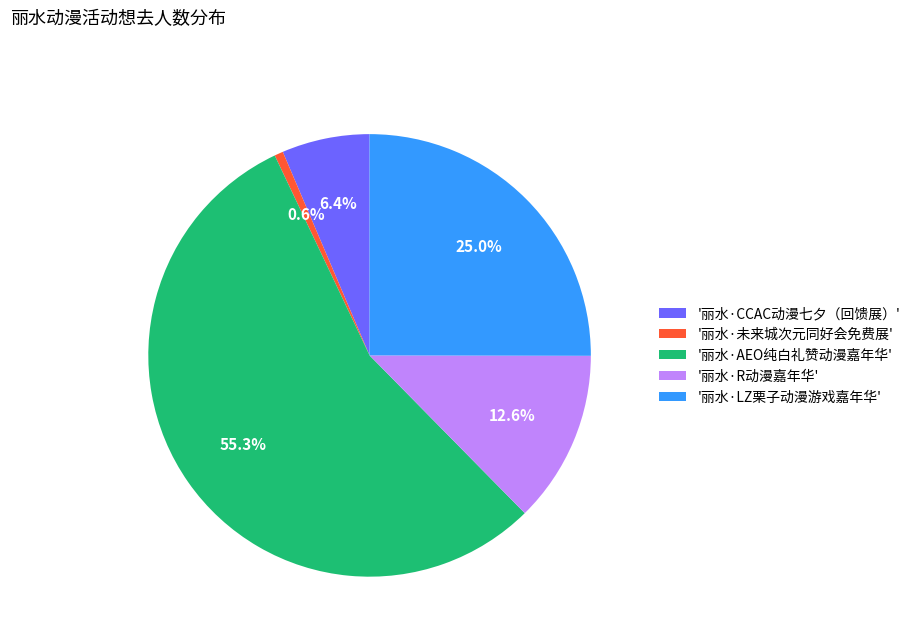

To the nearest percent, what is the difference between the largest and smallest slice percentages?

55%